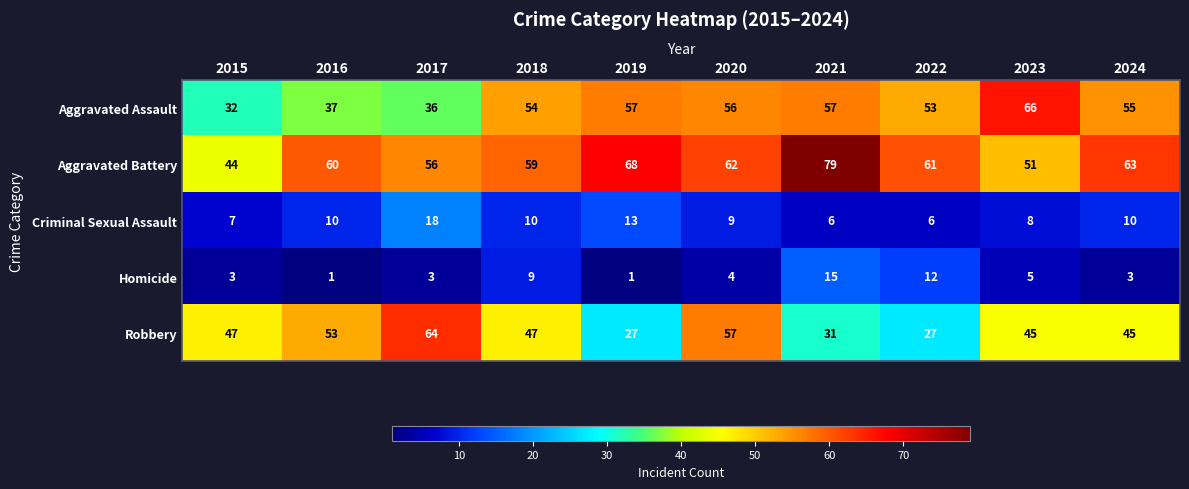

Which series has the largest total across all categories?

Aggravated Battery